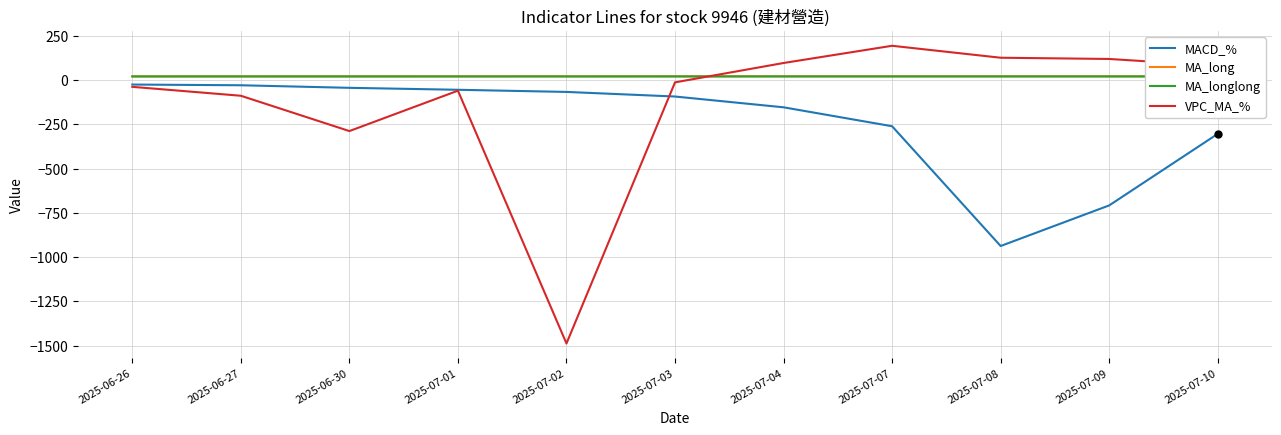

Reading left to right, list all the values displayed in this chart.

MACD_%: 2025-06-26=-25.3	2025-06-27=-29.4	2025-06-30=-43.9	2025-07-01=-54.9	2025-07-02=-67.0	2025-07-03=-93.0	2025-07-04=-153.9	2025-07-07=-260.9	2025-07-08=-937.5	2025-07-09=-708.2	2025-07-10=-303.9
MA_long: 2025-06-26=20.5	2025-06-27=20.6	2025-06-30=20.7	2025-07-01=20.8	2025-07-02=20.9	2025-07-03=21.0	2025-07-04=21.1	2025-07-07=21.1	2025-07-08=21.2	2025-07-09=21.2	2025-07-10=21.2
MA_longlong: 2025-06-26=20.7	2025-06-27=20.7	2025-06-30=20.6	2025-07-01=20.6	2025-07-02=20.6	2025-07-03=20.5	2025-07-04=20.5	2025-07-07=20.5	2025-07-08=20.5	2025-07-09=20.4	2025-07-10=20.4
VPC_MA_%: 2025-06-26=-38.3	2025-06-27=-88.6	2025-06-30=-288.1	2025-07-01=-59.9	2025-07-02=-1488.2	2025-07-03=-13.0	2025-07-04=96.4	2025-07-07=193.7	2025-07-08=126.2	2025-07-09=119.2	2025-07-10=80.5